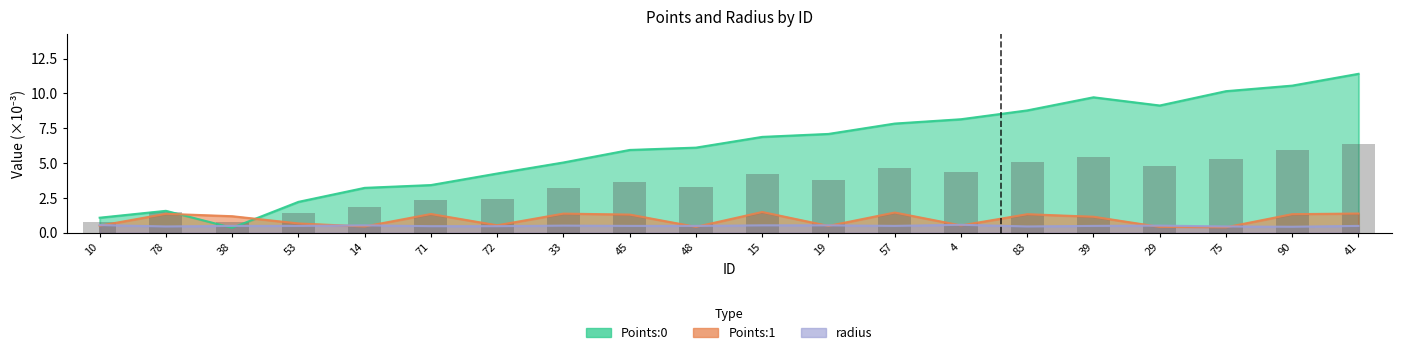

How many groups of bars are there?

20